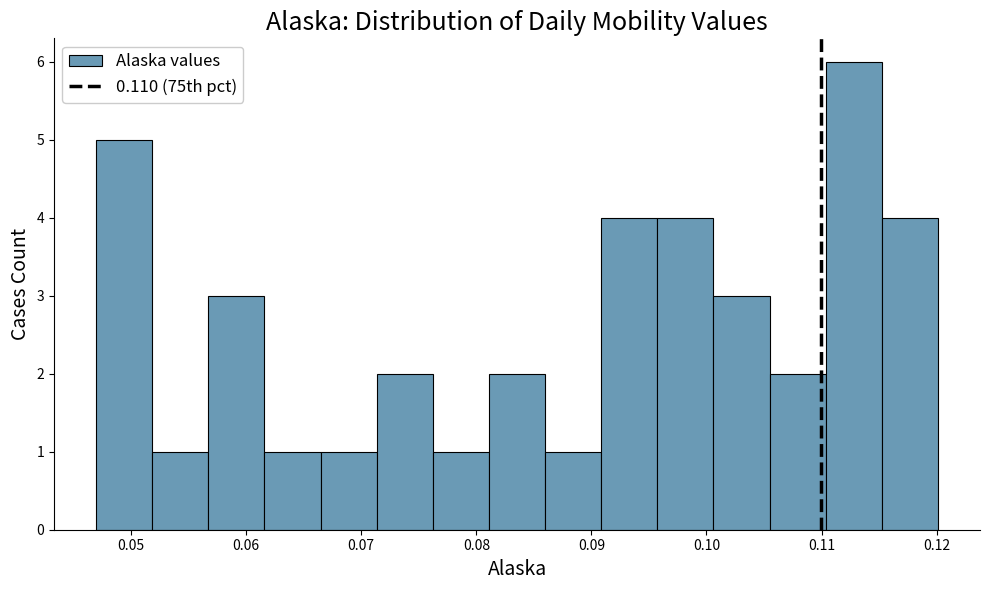

Reading left to right, list every bar in this chart as the range it spans on the x-axis followed by its height. Neither the bar edges nor the heights are printed on the chart, so give them approximately, as read against the axes.

0.047 to 0.052: 5
0.052 to 0.057: 1
0.057 to 0.062: 3
0.062 to 0.066: 1
0.066 to 0.071: 1
0.071 to 0.076: 2
0.076 to 0.081: 1
0.081 to 0.086: 2
0.086 to 0.091: 1
0.091 to 0.096: 4
0.096 to 0.101: 4
0.101 to 0.105: 3
0.105 to 0.110: 2
0.110 to 0.115: 6
0.115 to 0.120: 4